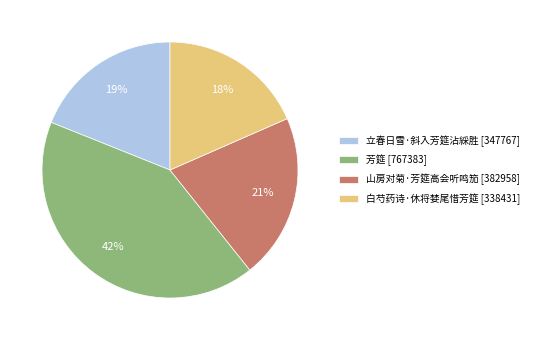

How many slices are in this pie chart?

4